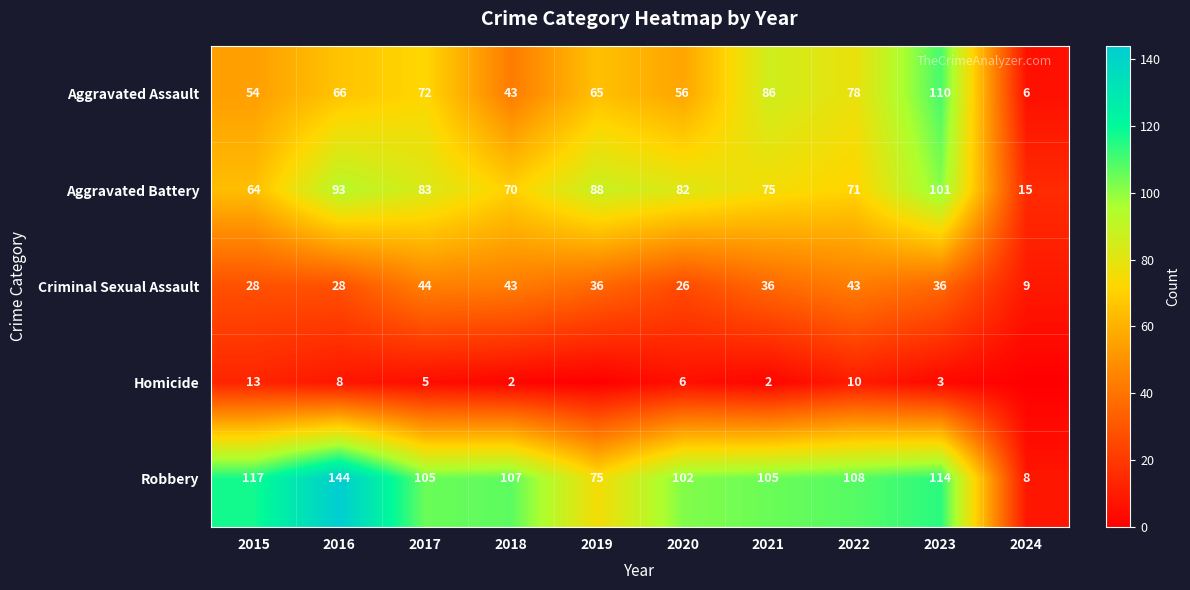

How many values in the Aggravated Battery series are below 82?

5